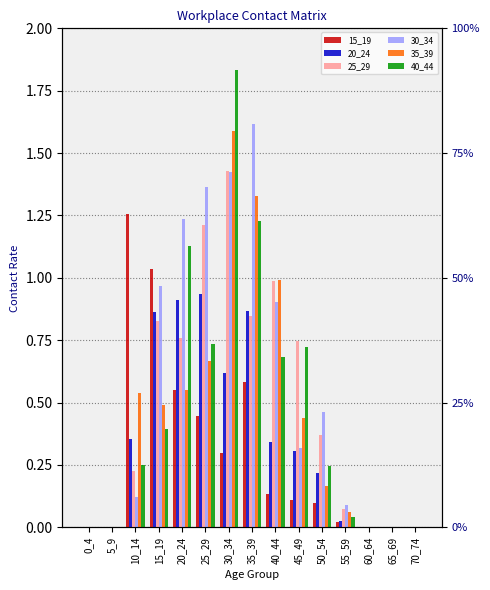

Are the bars grouped side by side (vs. stacked)?

Yes